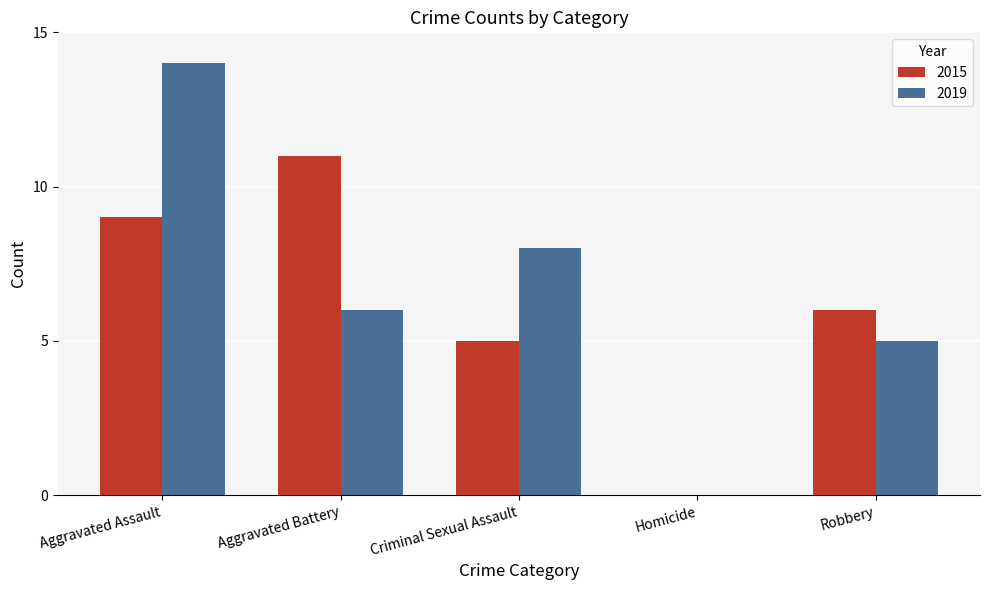

Which category has the highest value in the 2015 series?

Aggravated Battery